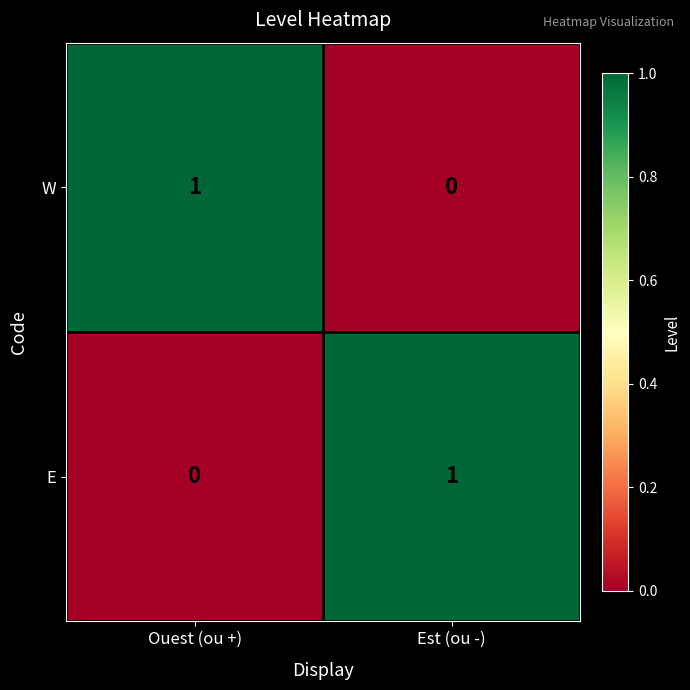

Reading left to right, what are all the values shown in this chart?

W: Ouest (ou +)=1	Est (ou -)=0
E: Ouest (ou +)=0	Est (ou -)=1